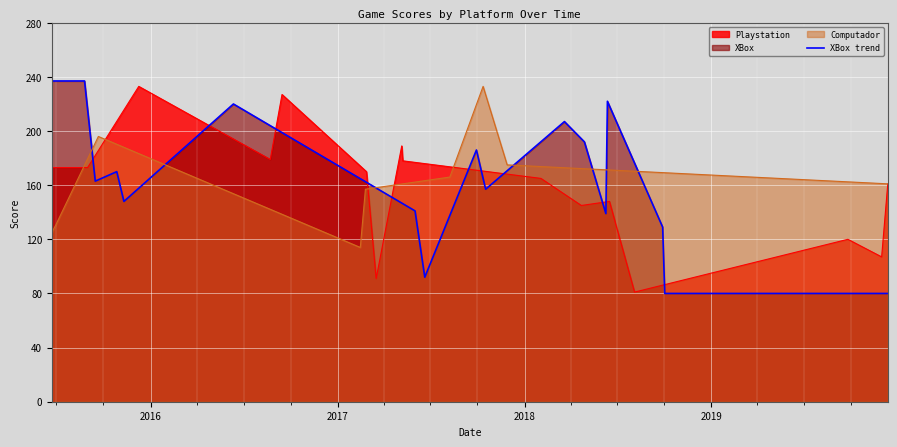

What is the smallest value displayed?

80.0